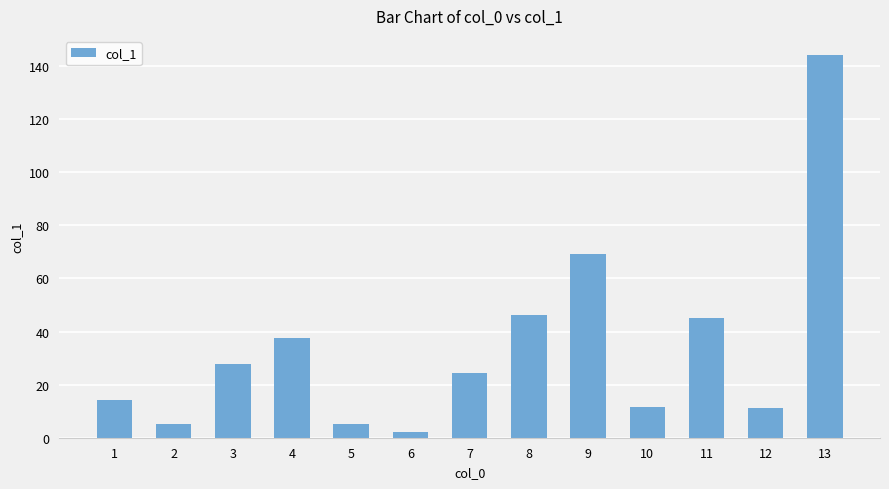

At which label is the value closest to 73?

9